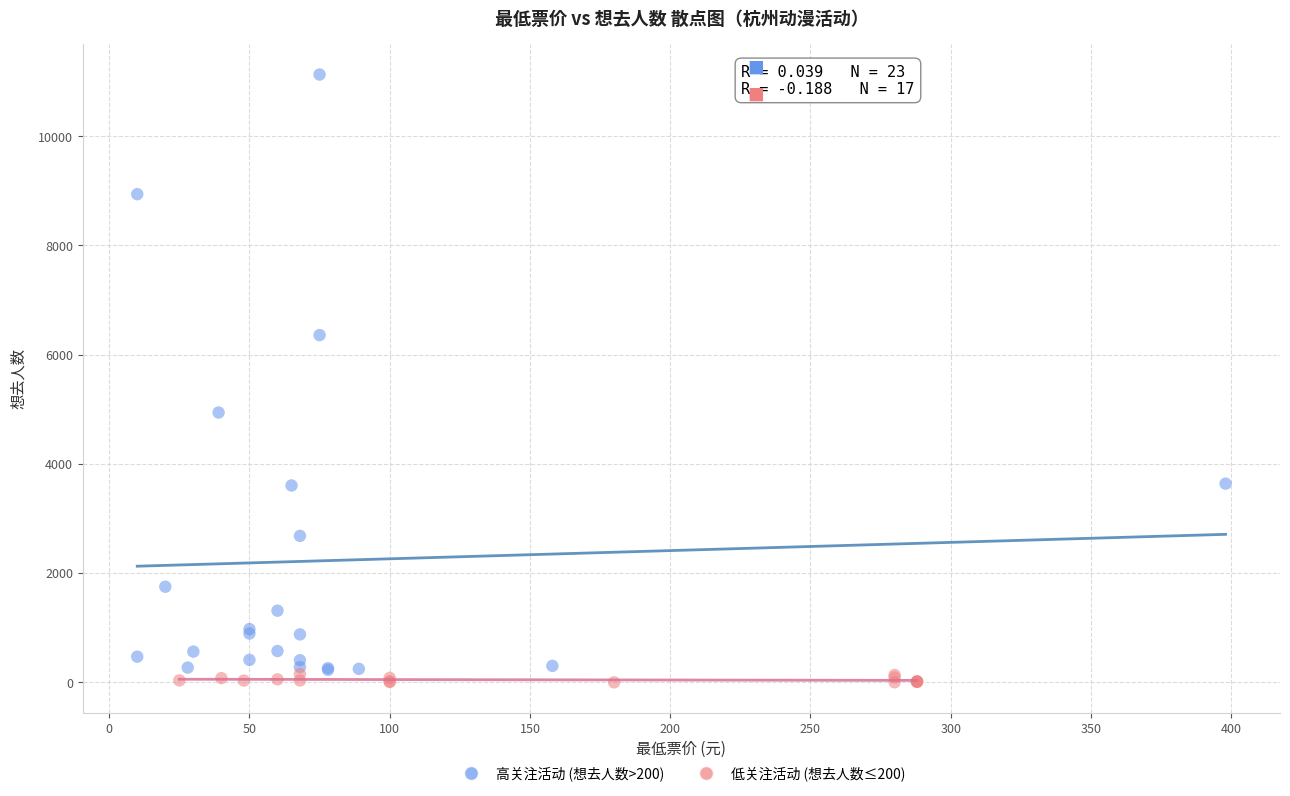

Which series has the widest spread of Y values?

高关注活动 (想去人数>200)